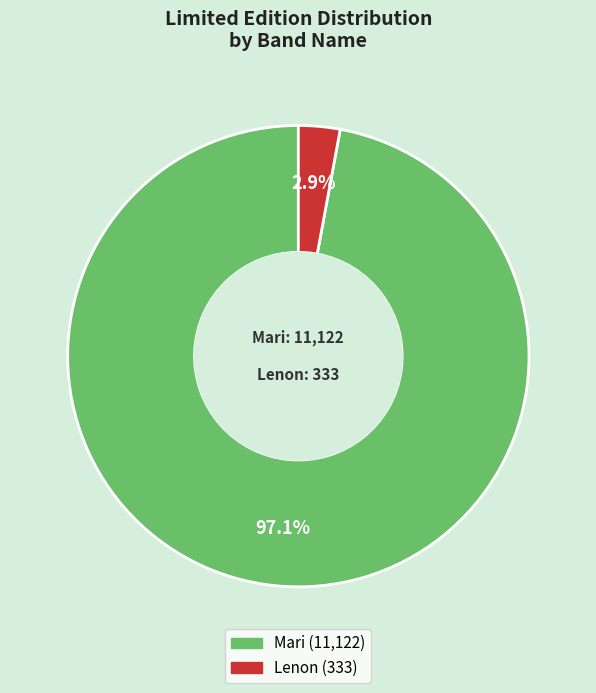

How many segments does this pie chart have?

2